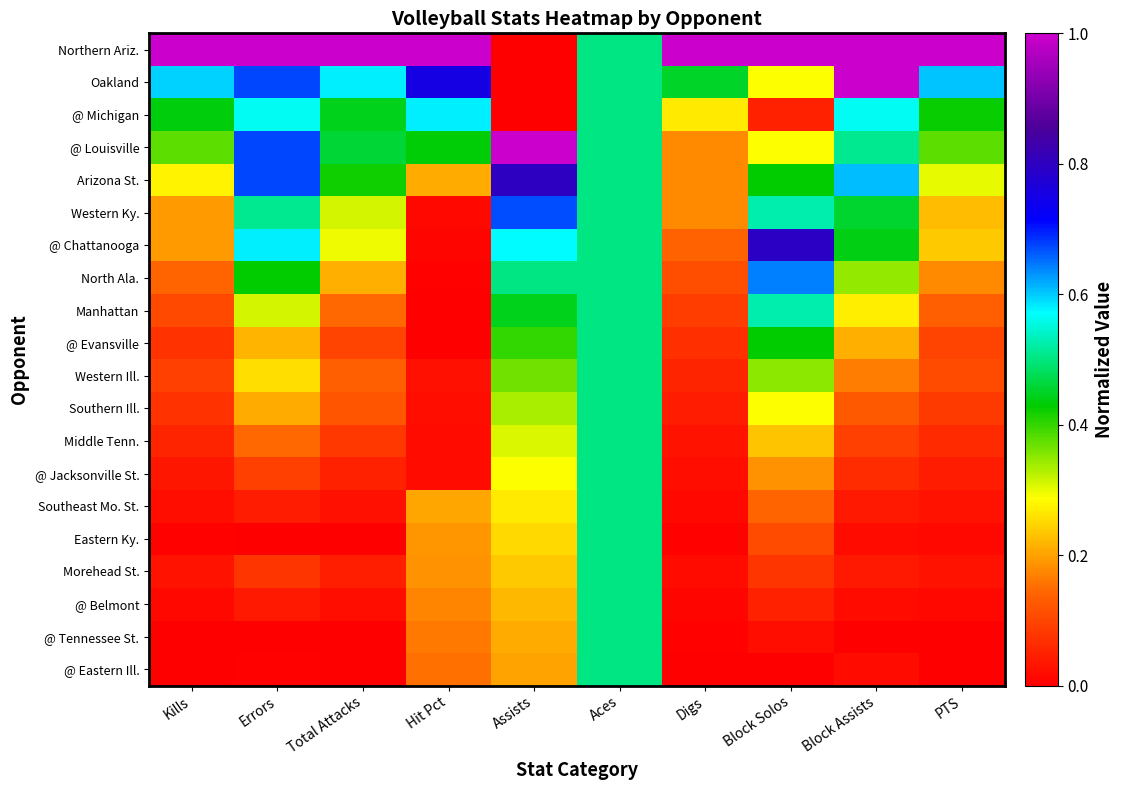

Reading left to right, list all the values displayed in this chart.

Northern Ariz.: Kills=1.0	Errors=1.0	Total Attacks=1.0	Hit Pct=1.0	Assists=0.0	Aces=0.5	Digs=1.0	Block Solos=1.0	Block Assists=1.0	PTS=1.0
Oakland: Kills=0.6	Errors=0.7	Total Attacks=0.6	Hit Pct=0.8	Assists=0.0	Aces=0.5	Digs=0.5	Block Solos=0.3	Block Assists=1.0	PTS=0.6
@ Michigan: Kills=0.4	Errors=0.6	Total Attacks=0.4	Hit Pct=0.6	Assists=0.0	Aces=0.5	Digs=0.3	Block Solos=0.0	Block Assists=0.6	PTS=0.4
@ Louisville: Kills=0.4	Errors=0.7	Total Attacks=0.5	Hit Pct=0.4	Assists=1.0	Aces=0.5	Digs=0.2	Block Solos=0.3	Block Assists=0.5	PTS=0.4
Arizona St.: Kills=0.3	Errors=0.7	Total Attacks=0.4	Hit Pct=0.2	Assists=0.8	Aces=0.5	Digs=0.2	Block Solos=0.4	Block Assists=0.6	PTS=0.3
Western Ky.: Kills=0.2	Errors=0.5	Total Attacks=0.3	Hit Pct=0.0	Assists=0.7	Aces=0.5	Digs=0.2	Block Solos=0.5	Block Assists=0.5	PTS=0.2
@ Chattanooga: Kills=0.2	Errors=0.6	Total Attacks=0.3	Hit Pct=0.0	Assists=0.6	Aces=0.5	Digs=0.1	Block Solos=0.8	Block Assists=0.4	PTS=0.2
North Ala.: Kills=0.1	Errors=0.4	Total Attacks=0.2	Hit Pct=0.0	Assists=0.5	Aces=0.5	Digs=0.1	Block Solos=0.6	Block Assists=0.3	PTS=0.2
Manhattan: Kills=0.1	Errors=0.3	Total Attacks=0.1	Hit Pct=0.0	Assists=0.4	Aces=0.5	Digs=0.1	Block Solos=0.5	Block Assists=0.3	PTS=0.1
@ Evansville: Kills=0.1	Errors=0.2	Total Attacks=0.1	Hit Pct=0.0	Assists=0.4	Aces=0.5	Digs=0.1	Block Solos=0.4	Block Assists=0.2	PTS=0.1
Western Ill.: Kills=0.1	Errors=0.3	Total Attacks=0.1	Hit Pct=0.0	Assists=0.4	Aces=0.5	Digs=0.1	Block Solos=0.4	Block Assists=0.2	PTS=0.1
Southern Ill.: Kills=0.1	Errors=0.2	Total Attacks=0.1	Hit Pct=0.0	Assists=0.3	Aces=0.5	Digs=0.0	Block Solos=0.3	Block Assists=0.1	PTS=0.1
Middle Tenn.: Kills=0.1	Errors=0.1	Total Attacks=0.1	Hit Pct=0.0	Assists=0.3	Aces=0.5	Digs=0.0	Block Solos=0.2	Block Assists=0.1	PTS=0.1
@ Jacksonville St.: Kills=0.0	Errors=0.1	Total Attacks=0.1	Hit Pct=0.0	Assists=0.3	Aces=0.5	Digs=0.0	Block Solos=0.2	Block Assists=0.1	PTS=0.0
Southeast Mo. St.: Kills=0.0	Errors=0.0	Total Attacks=0.0	Hit Pct=0.2	Assists=0.3	Aces=0.5	Digs=0.0	Block Solos=0.1	Block Assists=0.0	PTS=0.0
Eastern Ky.: Kills=0.0	Errors=0.0	Total Attacks=0.0	Hit Pct=0.2	Assists=0.2	Aces=0.5	Digs=0.0	Block Solos=0.1	Block Assists=0.0	PTS=0.0
Morehead St.: Kills=0.0	Errors=0.1	Total Attacks=0.0	Hit Pct=0.2	Assists=0.2	Aces=0.5	Digs=0.0	Block Solos=0.1	Block Assists=0.0	PTS=0.0
@ Belmont: Kills=0.0	Errors=0.0	Total Attacks=0.0	Hit Pct=0.2	Assists=0.2	Aces=0.5	Digs=0.0	Block Solos=0.0	Block Assists=0.0	PTS=0.0
@ Tennessee St.: Kills=0.0	Errors=0.0	Total Attacks=0.0	Hit Pct=0.2	Assists=0.2	Aces=0.5	Digs=0.0	Block Solos=0.0	Block Assists=0.0	PTS=0.0
@ Eastern Ill.: Kills=0.0	Errors=0.0	Total Attacks=0.0	Hit Pct=0.2	Assists=0.2	Aces=0.5	Digs=0.0	Block Solos=0.0	Block Assists=0.0	PTS=0.0